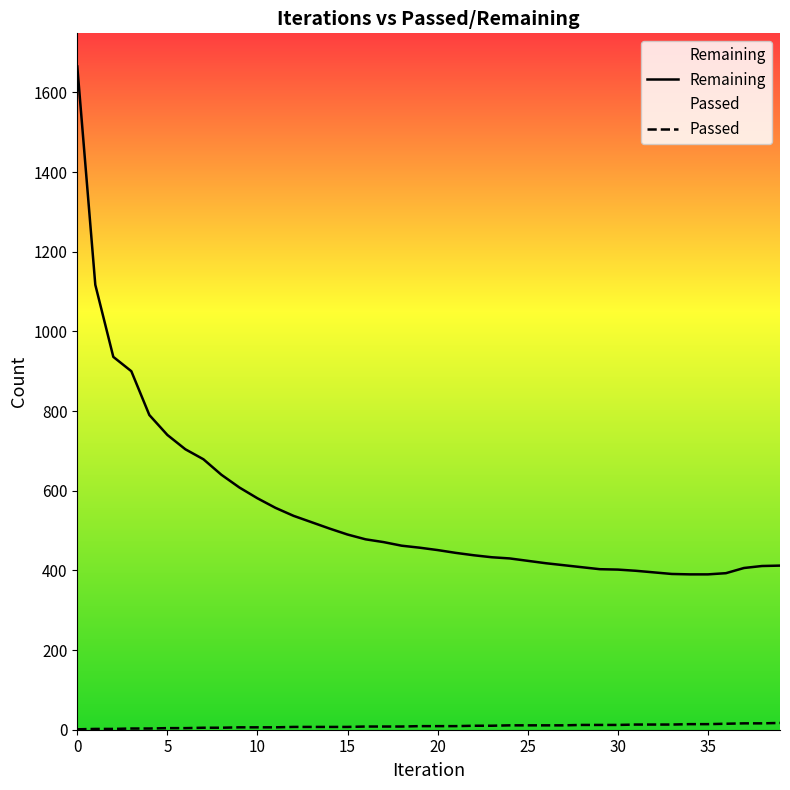

What is the sum of the Remaining values at 12 and 24?

967